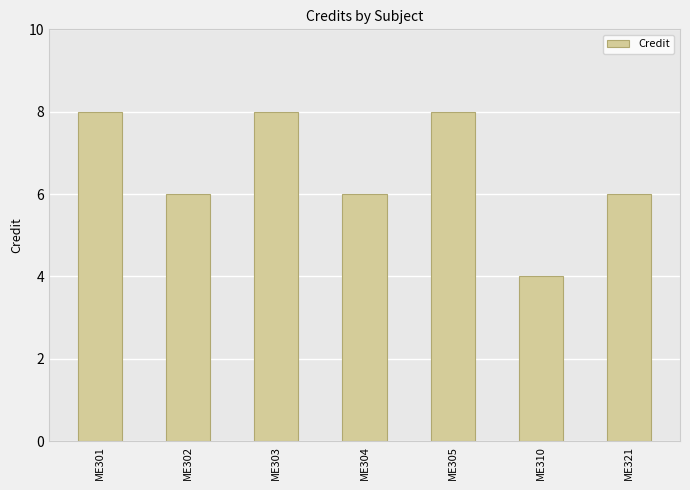

Does the chart contain any negative values?

No